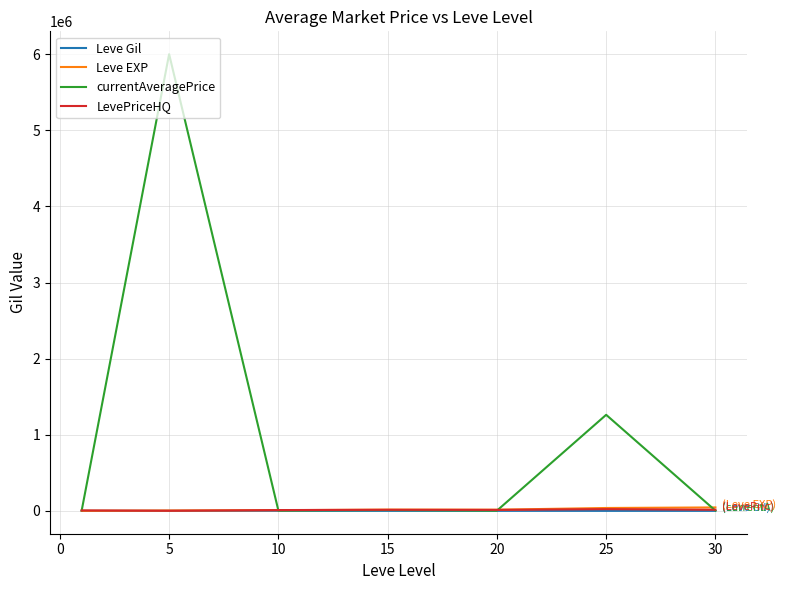

True or false: currentAveragePrice has more than 0 interior local peaks.

True